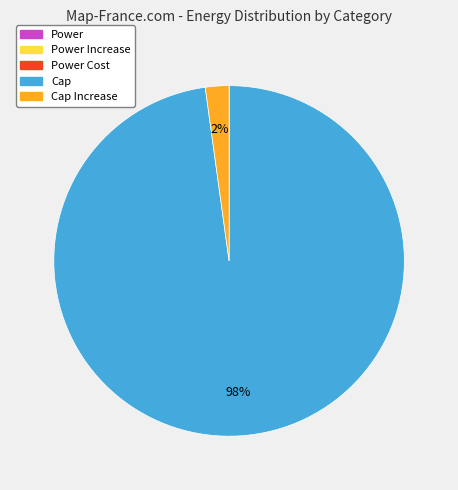

True or false: Cap accounts for 98% of the total.

True